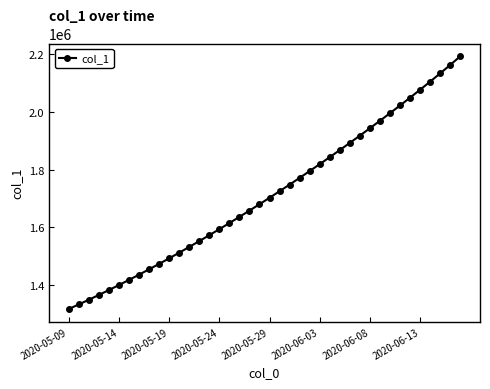

What is the sum of all values?

68485850.5